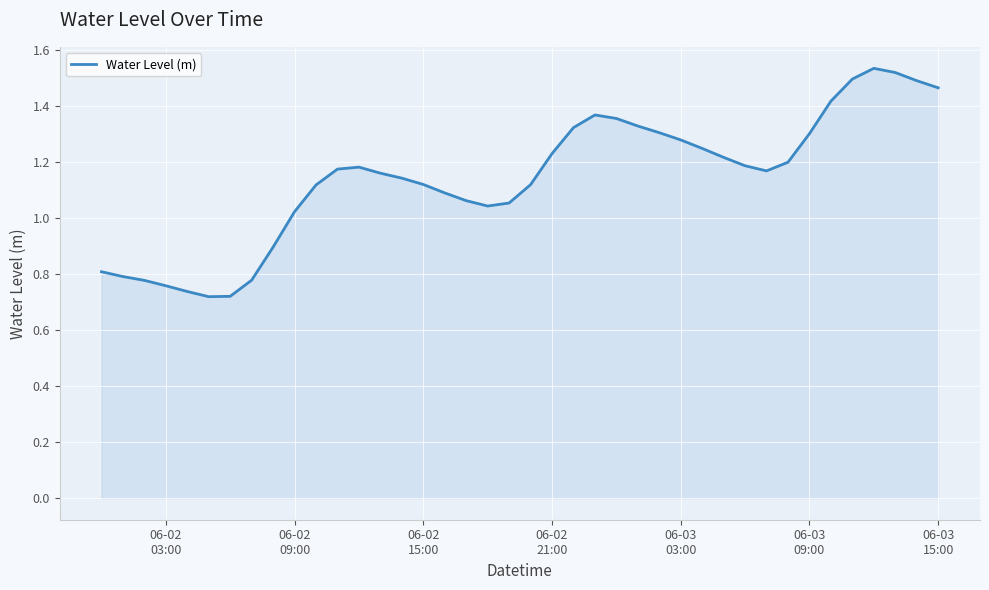

How many lines are shown in the chart?

1